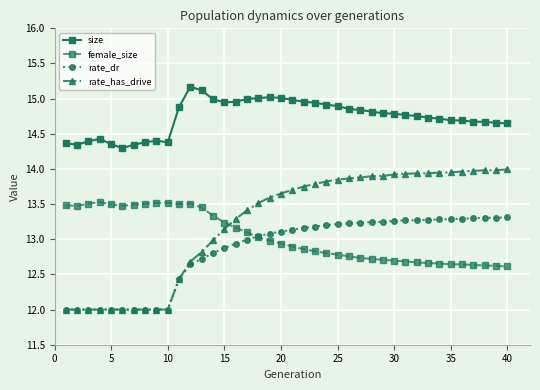

True or false: size and rate_has_drive intersect in this chart.

False